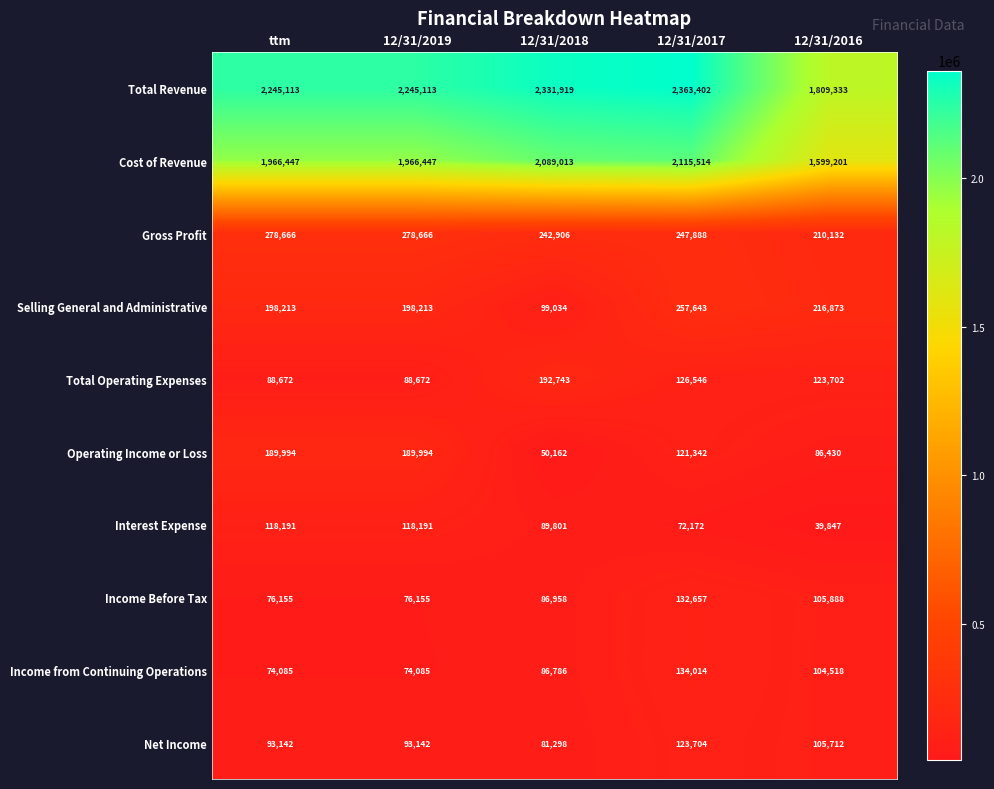

The Income from Continuing Operations series shows 29473 at ttm. True or false?

False